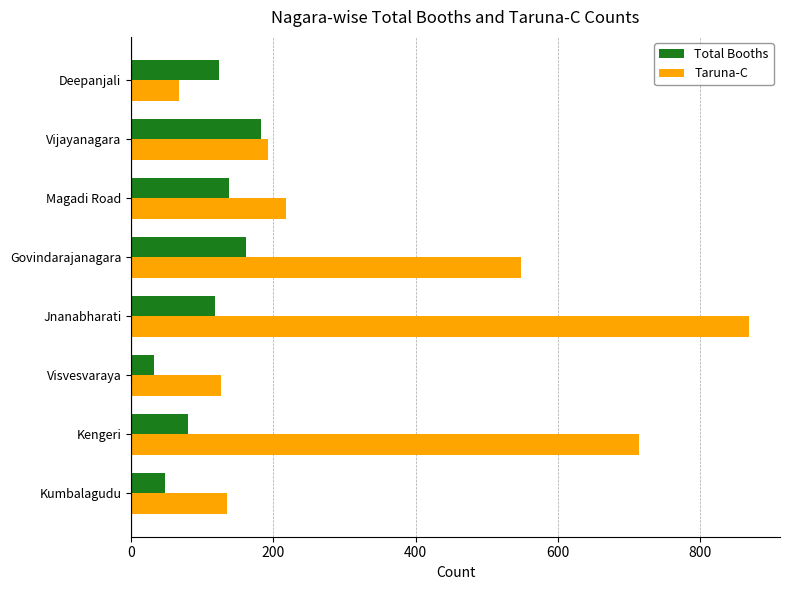

List the series in order of their peak value, lowest first.

Total Booths, Taruna-C